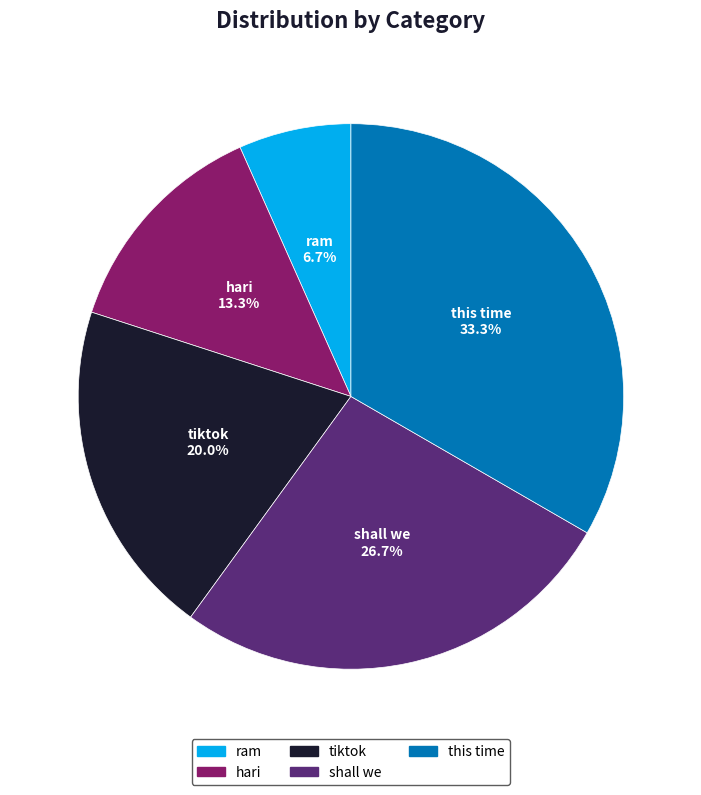

Approximately how many times larger is the value at tiktok compared to this time?

0.6